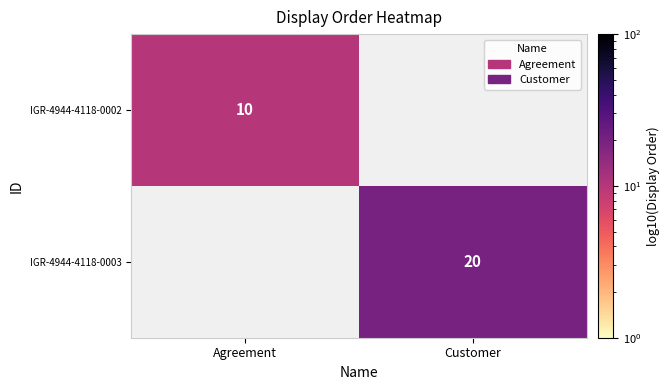

Count the number of categories in the chart.

2